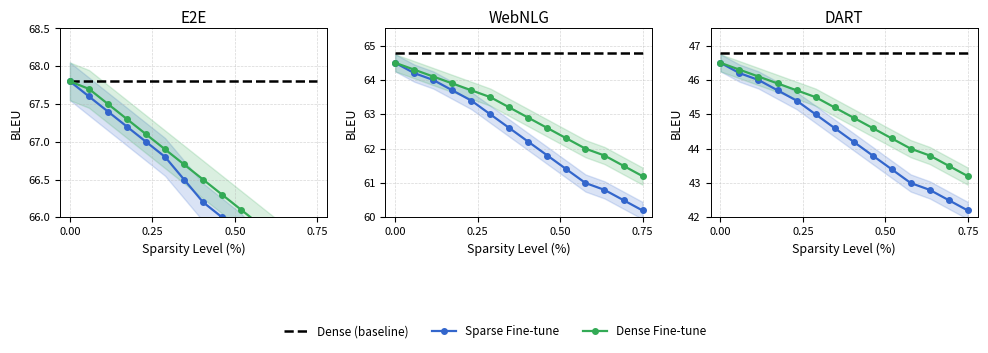

Count the number of data series in this chart.

3